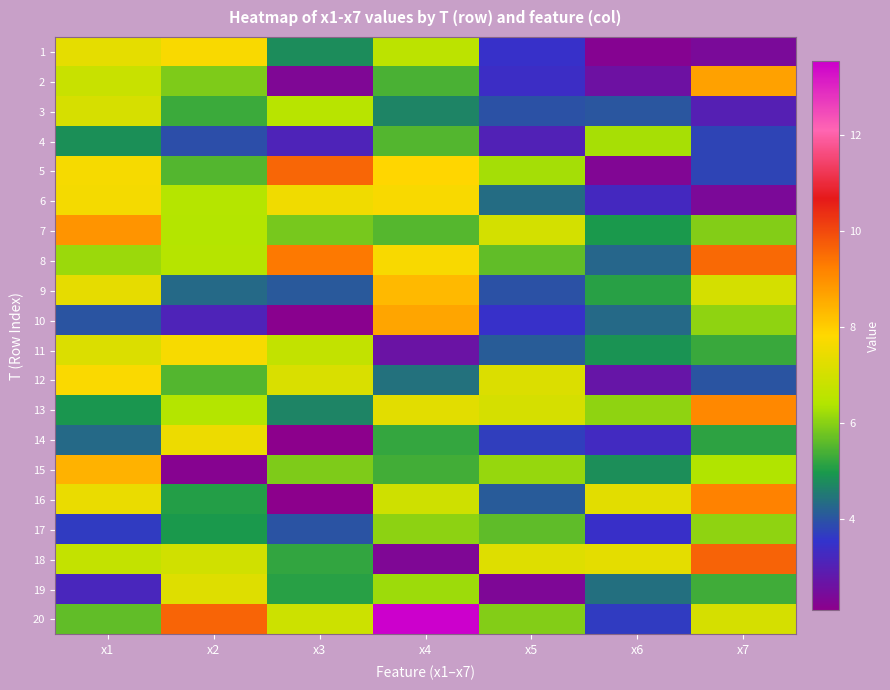

How many distinct data groups are displayed?

20